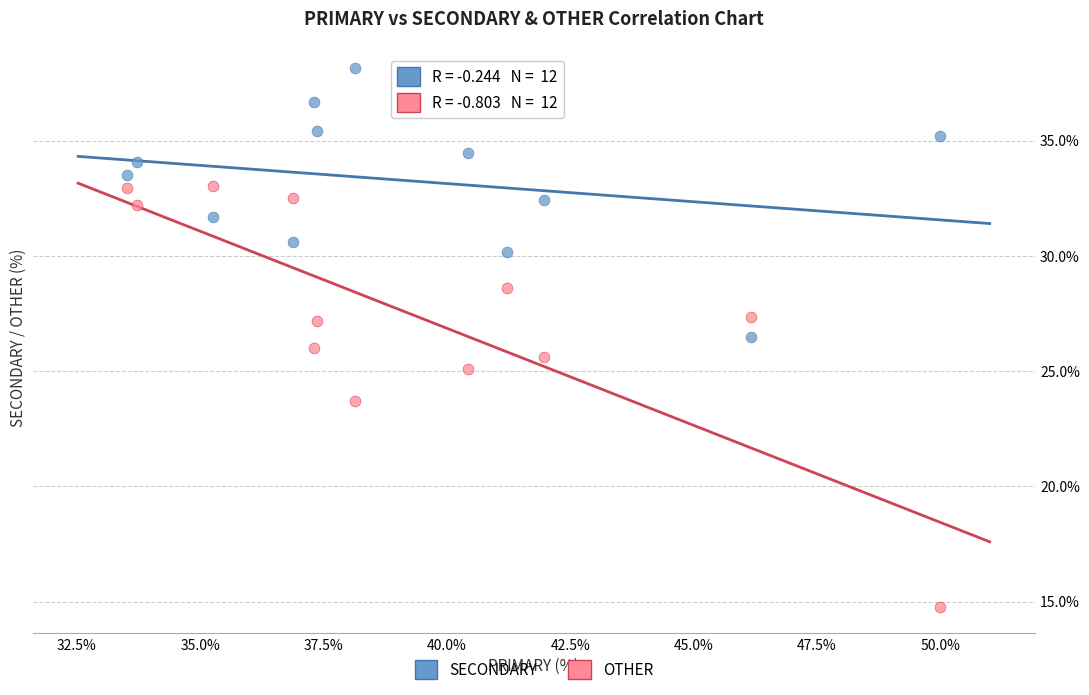

In the OTHER series, what Y value is closest to 23?

23.7